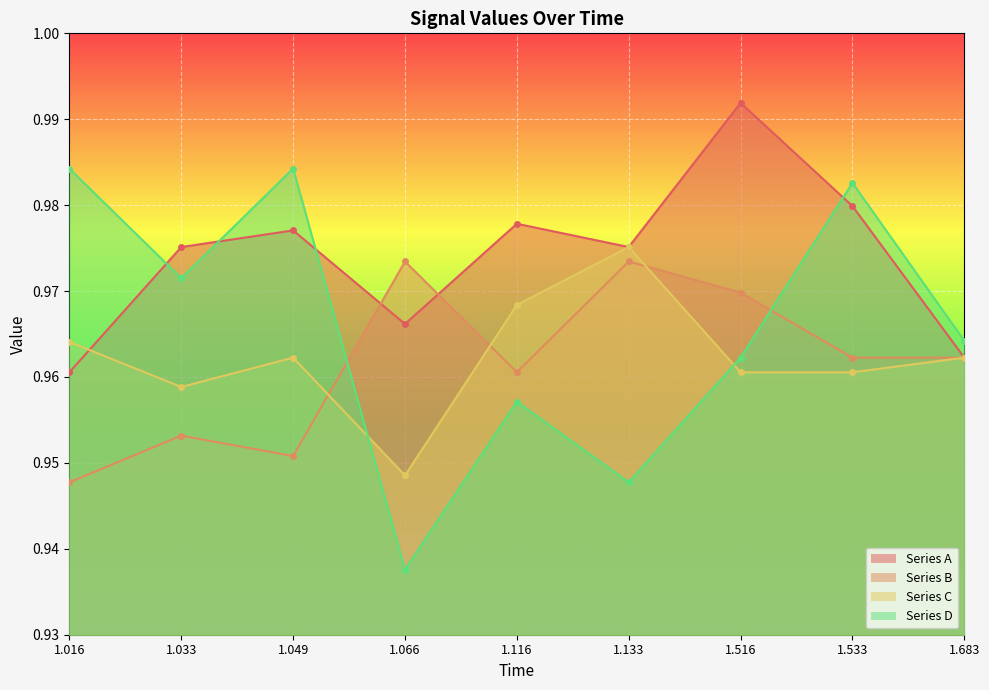

What is the value of the Series A point at the 8th from the left?

1.0